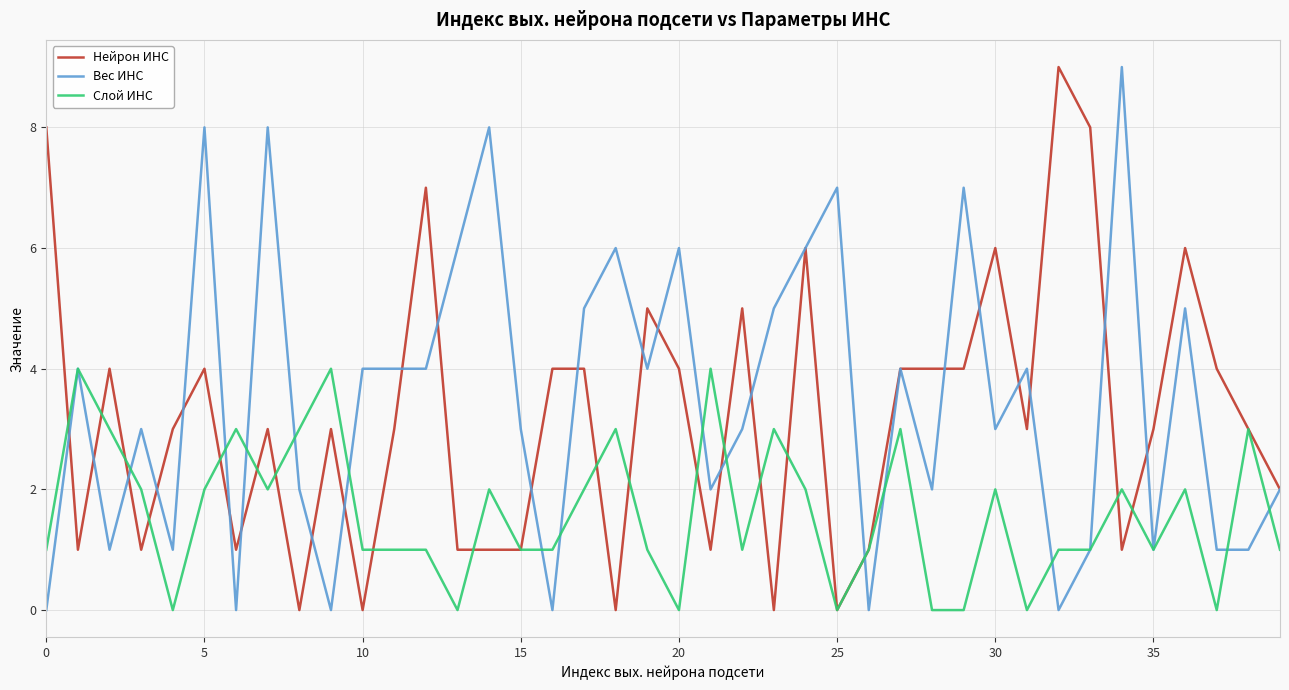

After their last crossing, which series has the higher values: Нейрон ИНС or Слой ИНС?

Нейрон ИНС